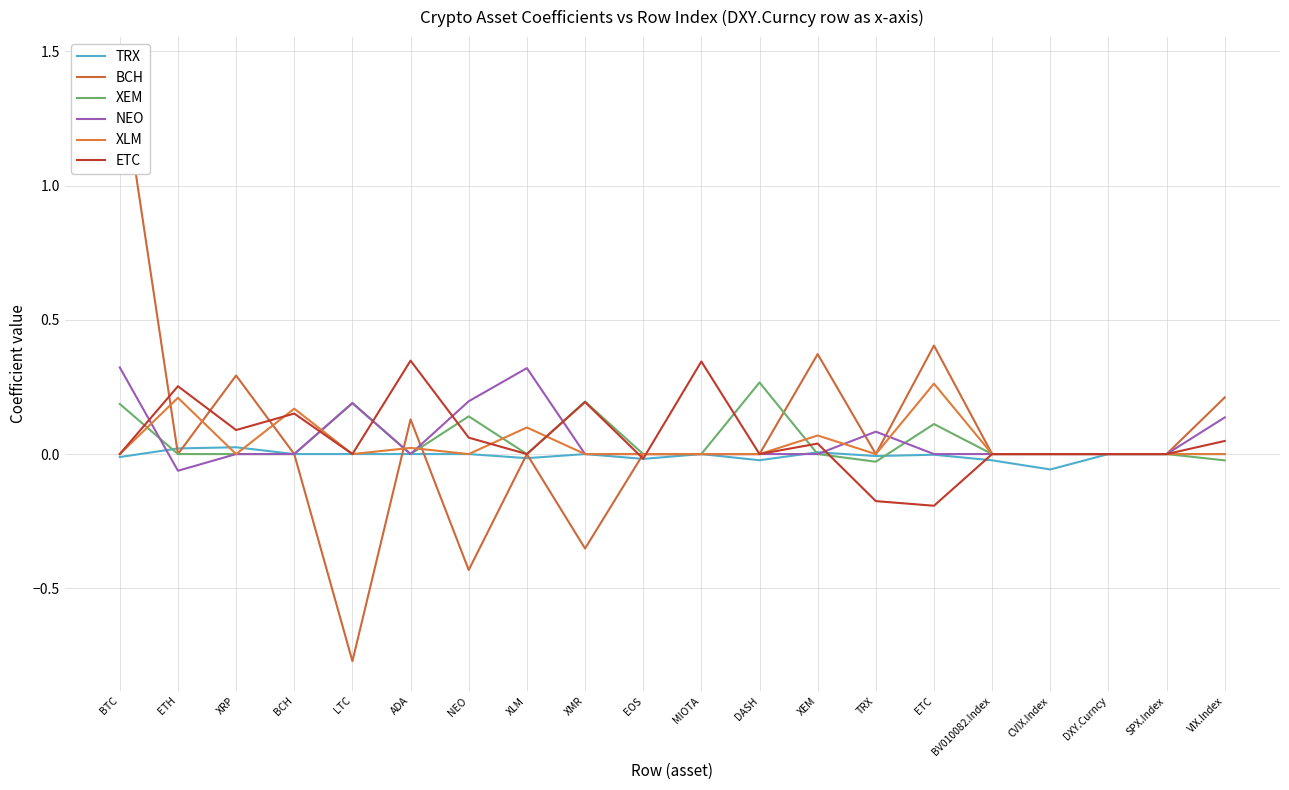

What is the label of the 14th point from the left?

TRX